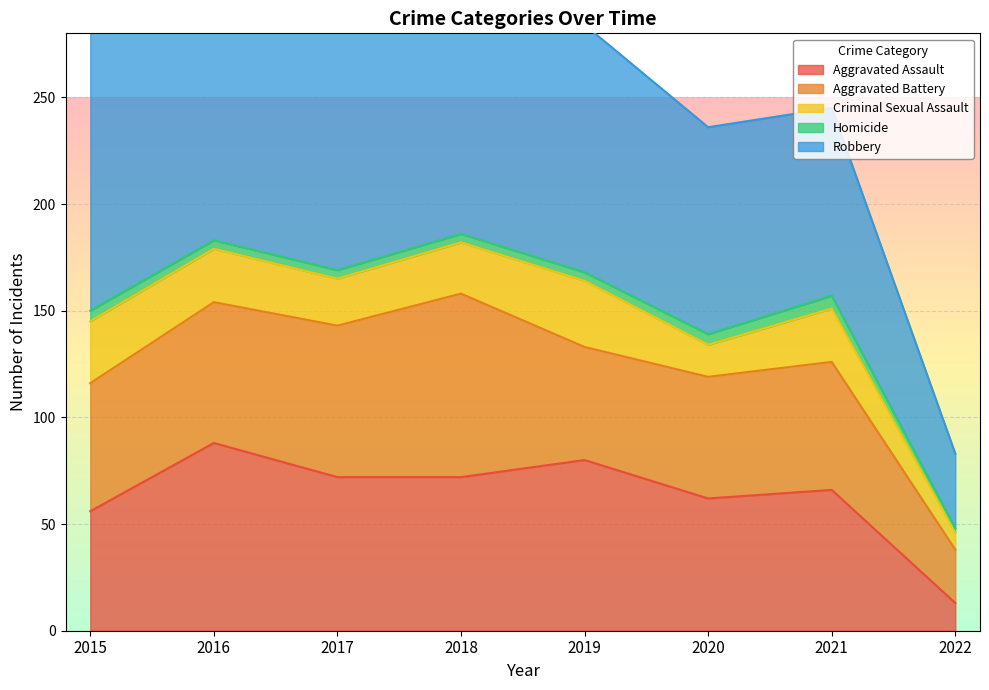

Is the value of Robbery at 2017 greater than the value of Aggravated Battery at 2021?

Yes